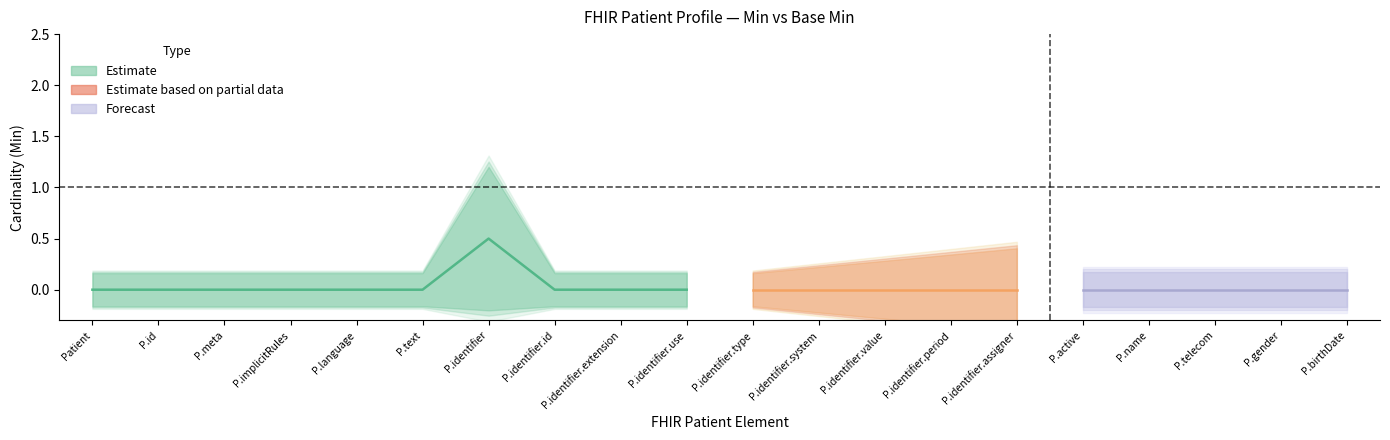

How many values in the Min series exceed 0?

1